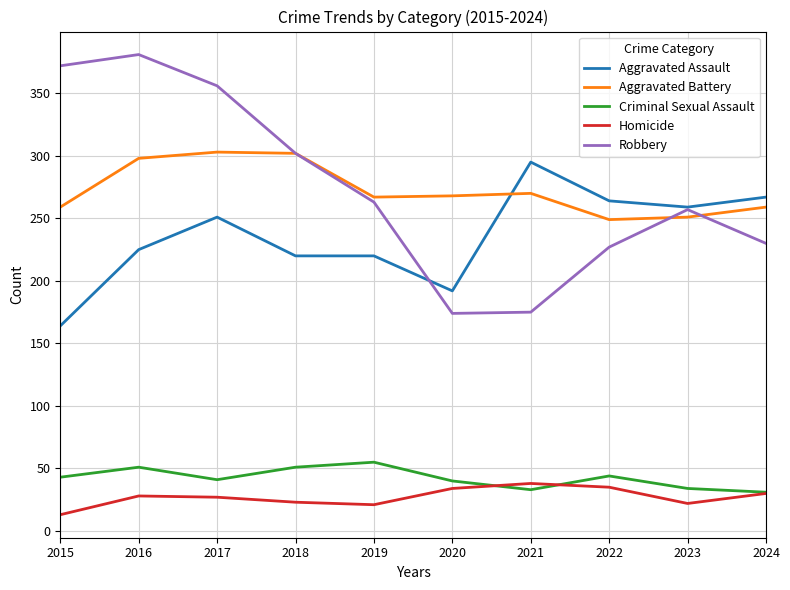

Does the chart have visible grid lines?

Yes